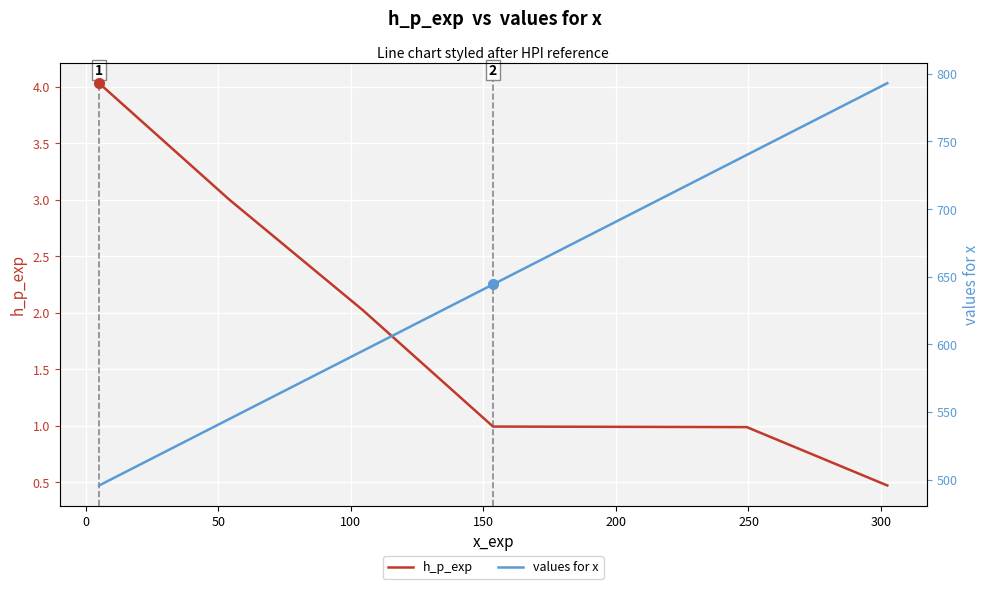

Is the value of values for x at 50 greater than the value of h_p_exp at 200?

Yes